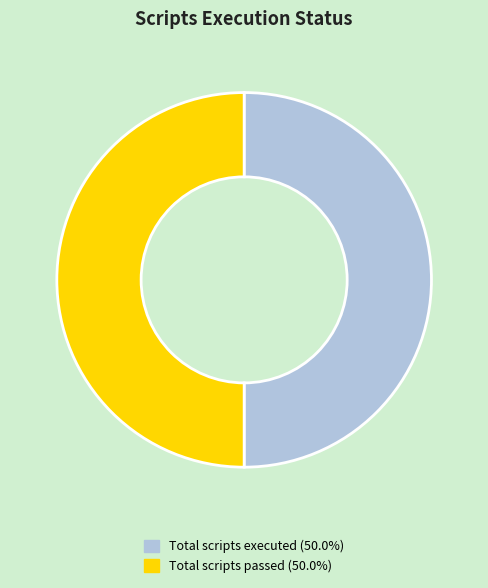

Is the sum of Total scripts executed (50.0%) and Total scripts passed (50.0%) greater than half?

Yes